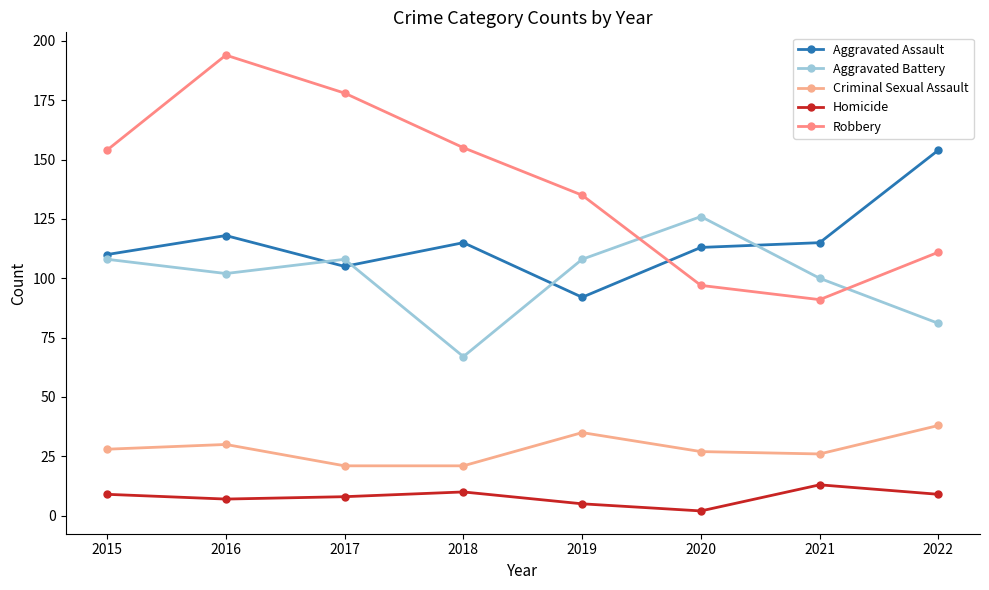

What is the difference between the highest and lowest values at 2021?

102